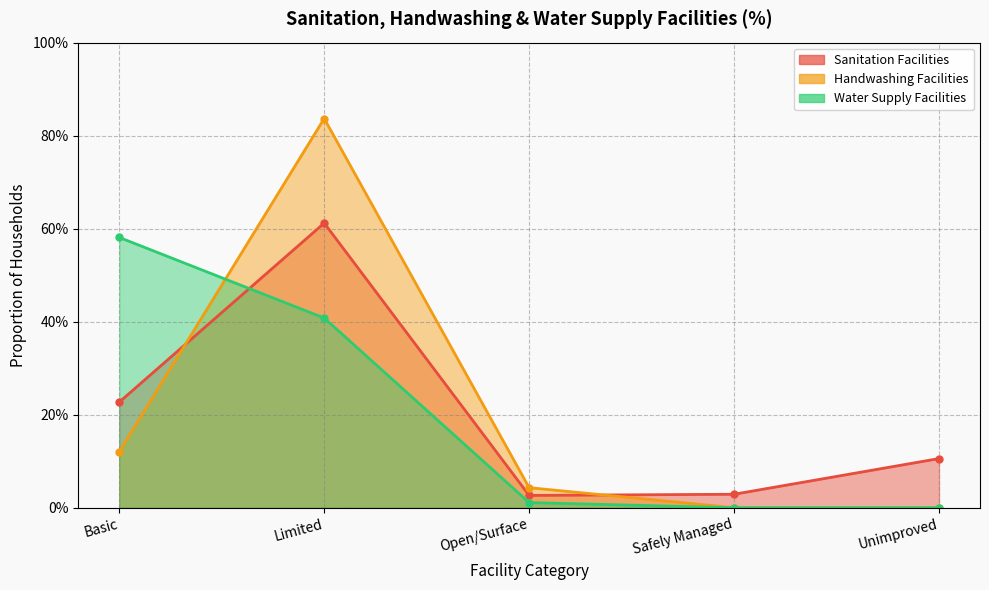

What is the label of the 1st point from the right?

Unimproved